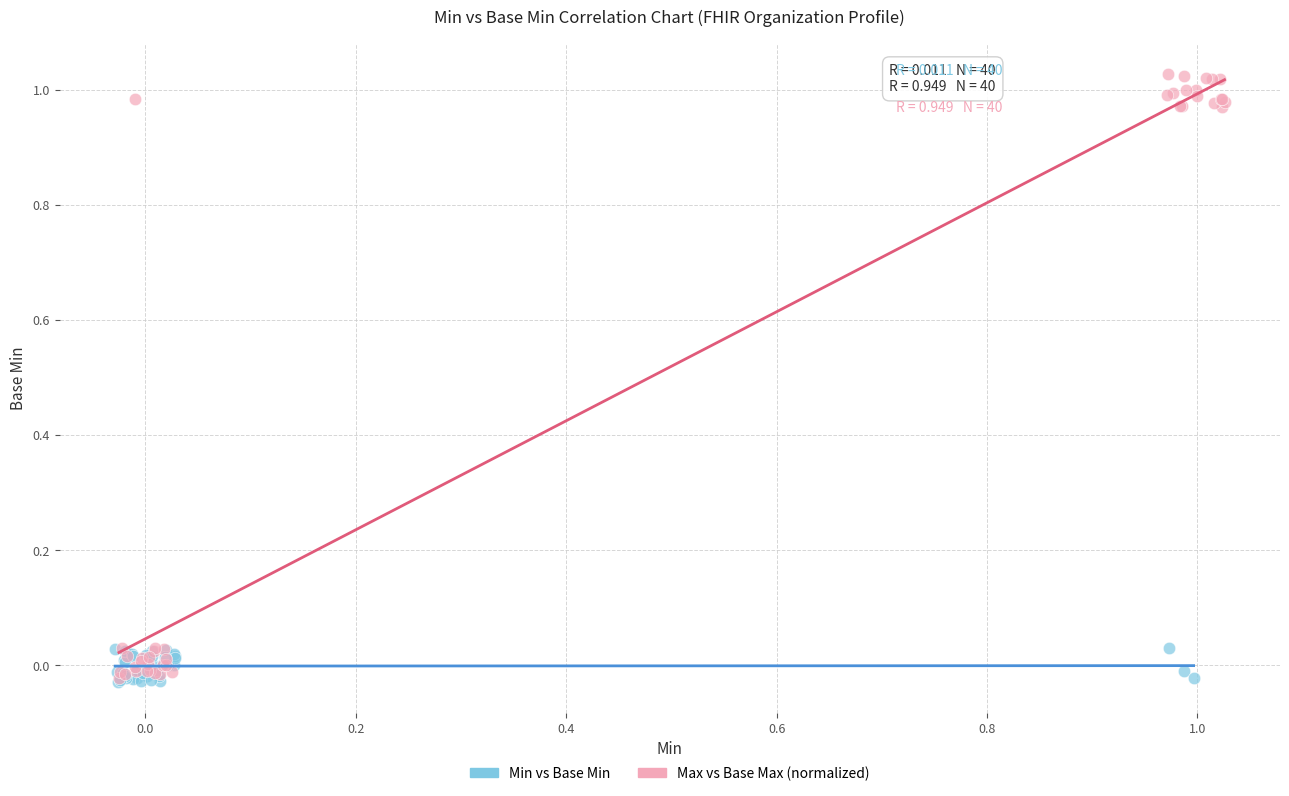

Which series contains the highest Y value?

Max vs Base Max (normalized)